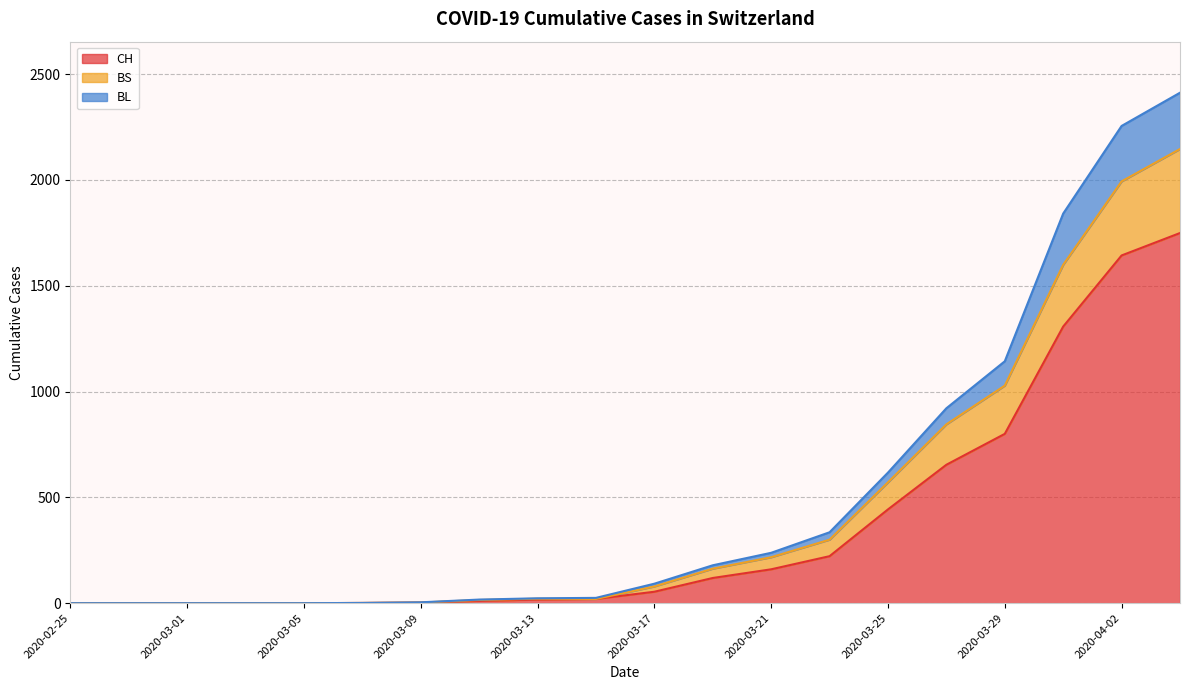

Between 2020-03-21 and 2020-03-11, which is larger?

2020-03-21